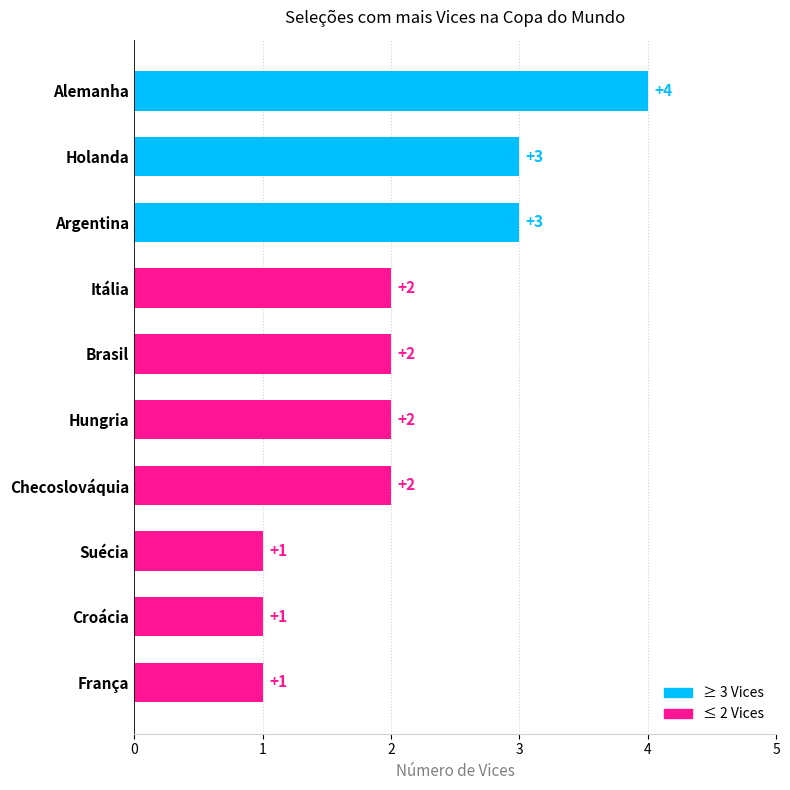

What is the sum of all values?

21